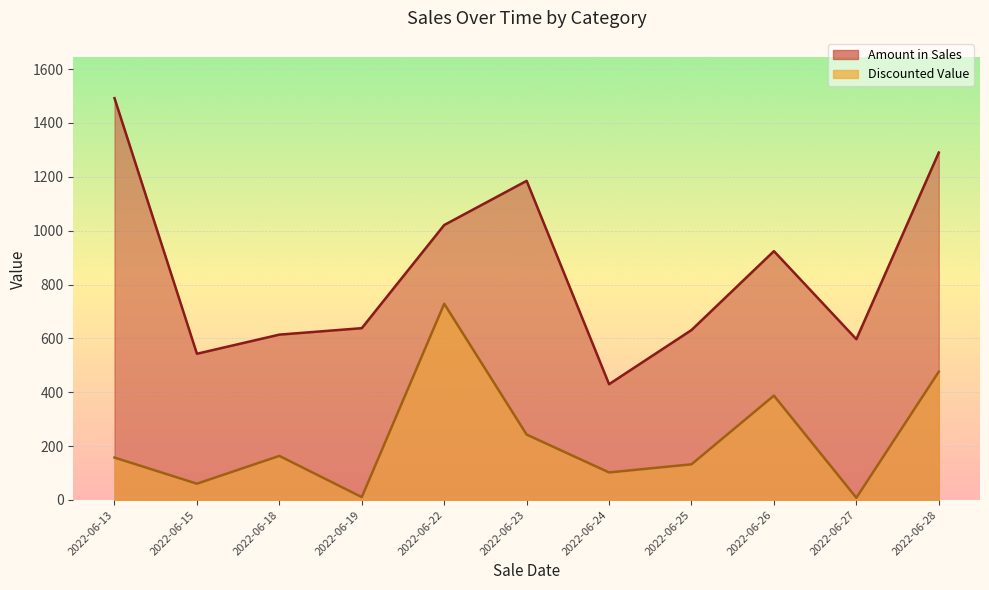

Where is the first local maximum for Discounted Value?

2022-06-18